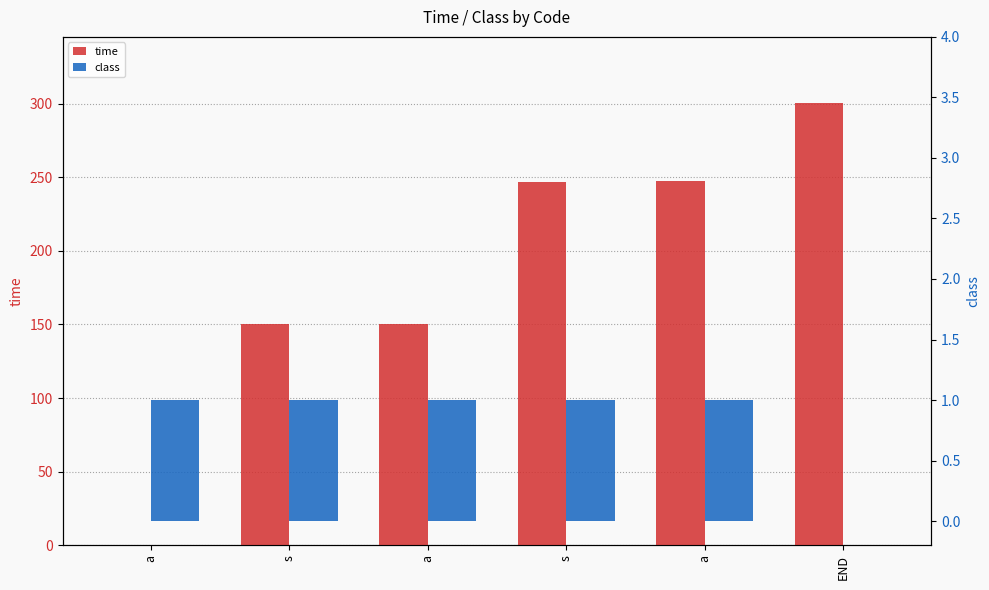

Reading right to left, list all the values displayed in this chart.

time: 300.3	247.7	246.6	150.3	150.0	0.2
class: 0.0	1.0	1.0	1.0	1.0	1.0